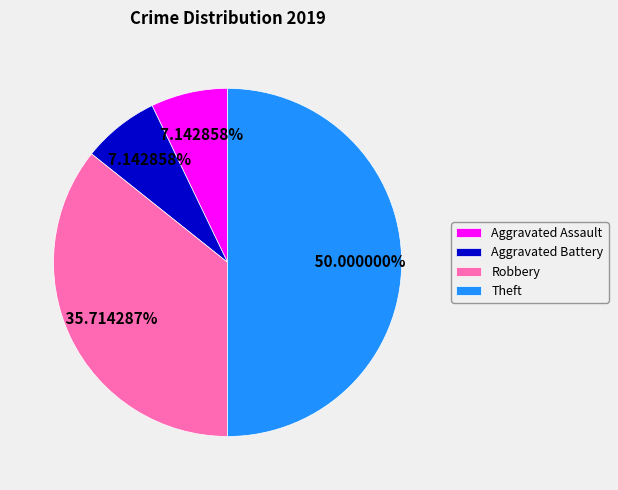

To the nearest percent, what percentage of the pie is Robbery?

36%